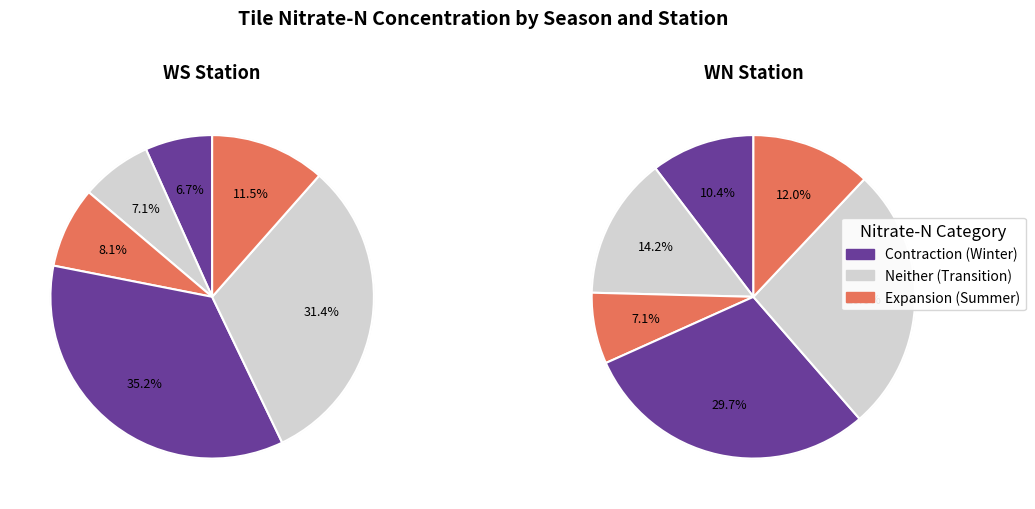

Is it true that 21 is 1% of the pie?

False